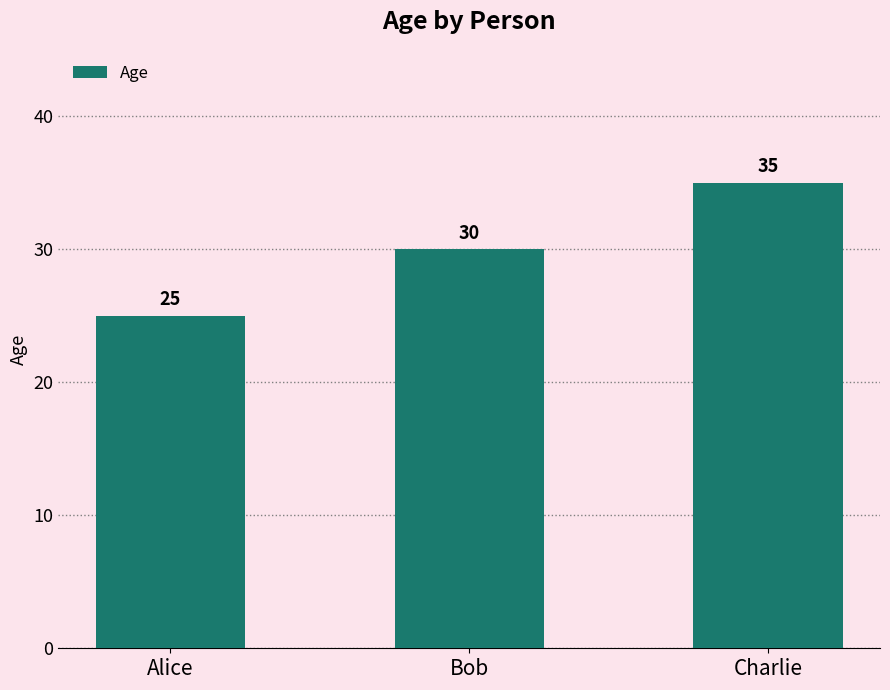

How many data points are less than 30?

1